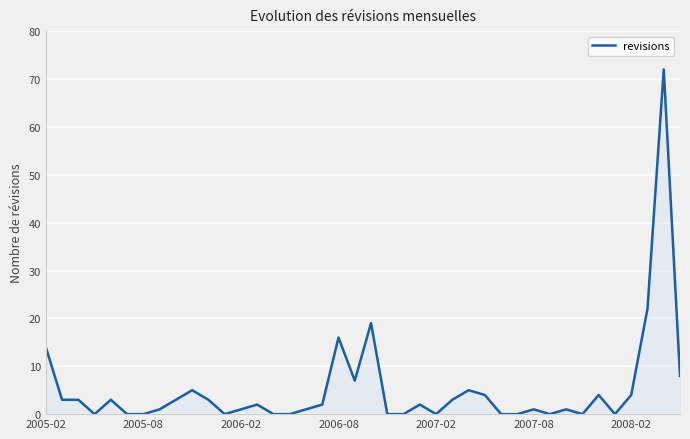

Reading right to left, transcribe all the data shown in this chart.

8	72	22	4	0	4	0	1	0	1	0	0	4	5	3	0	2	0	0	19	7	16	2	1	0	0	2	1	0	3	5	3	1	0	0	3	0	3	3	14